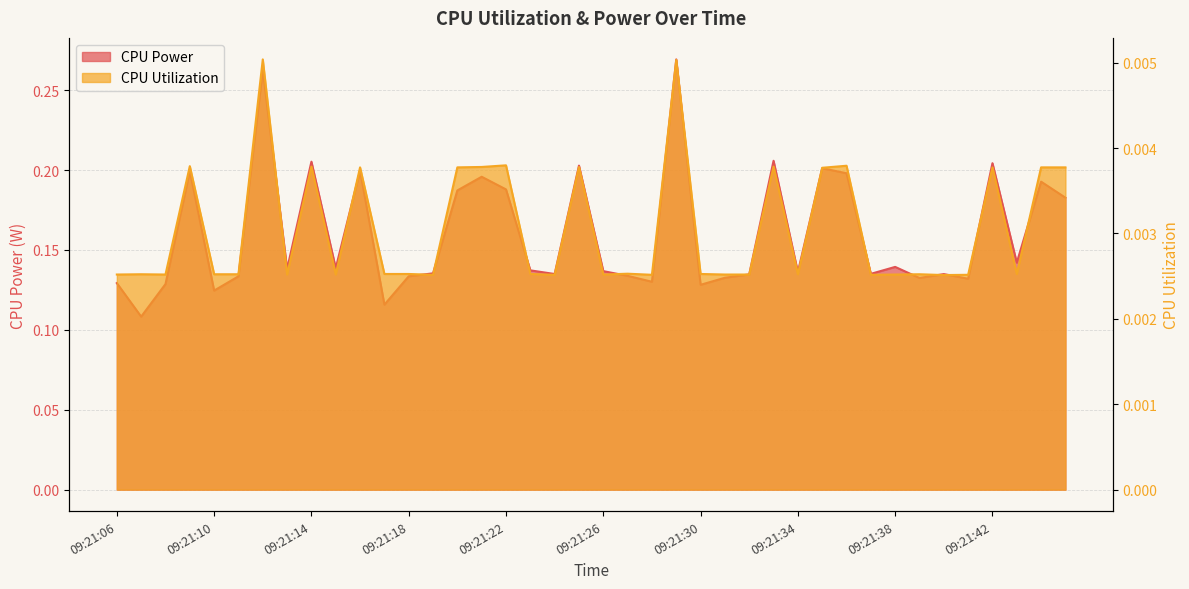

How many CPU Power values are between 0 and 1?

40